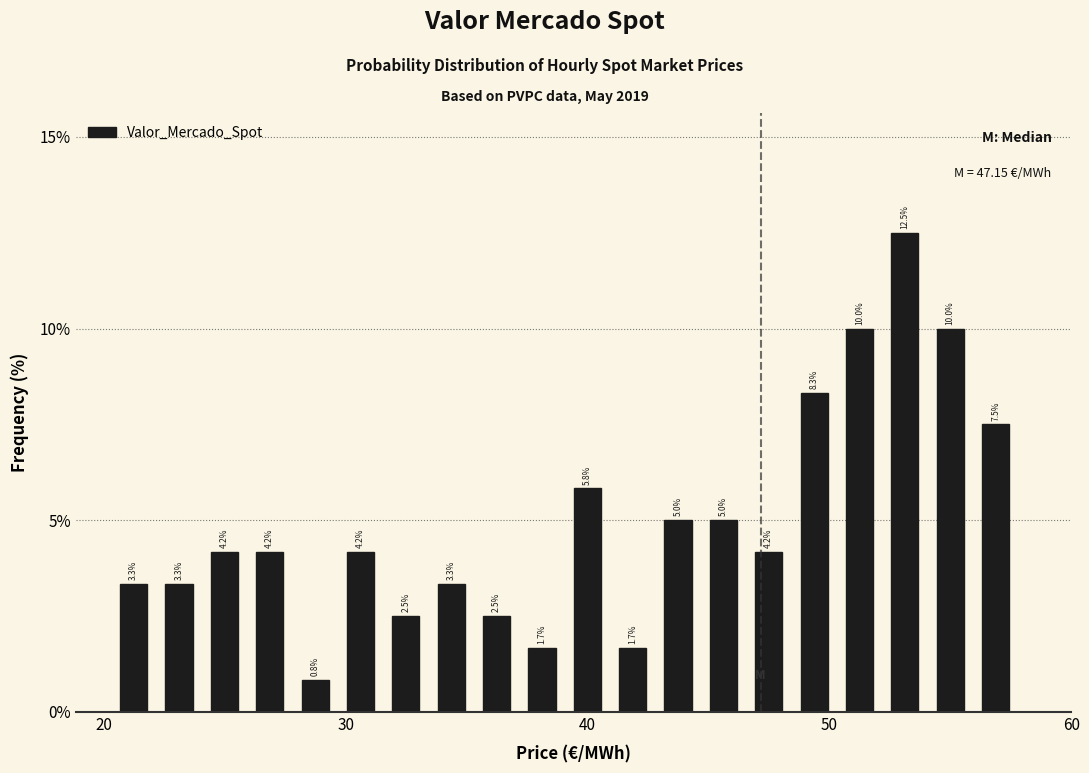

Read against the x-axis, roughly where is the centre of the tallest bar?

53